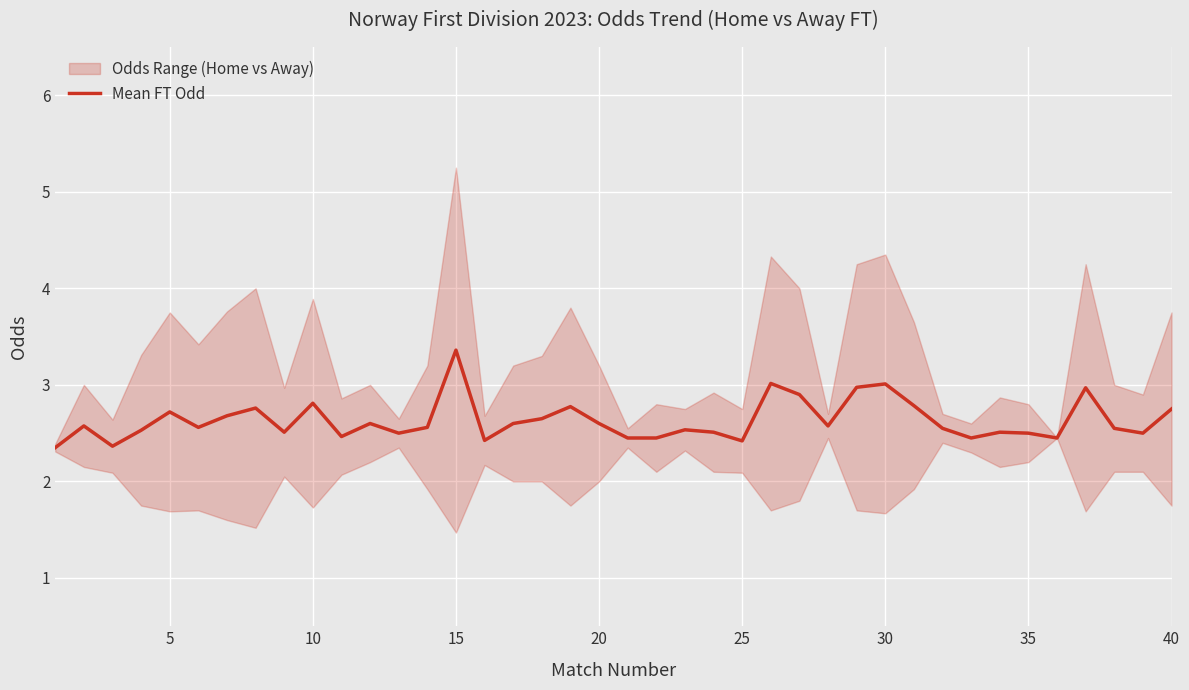

Is it true that Mean FT Odd equals 3.0 at 30?

True